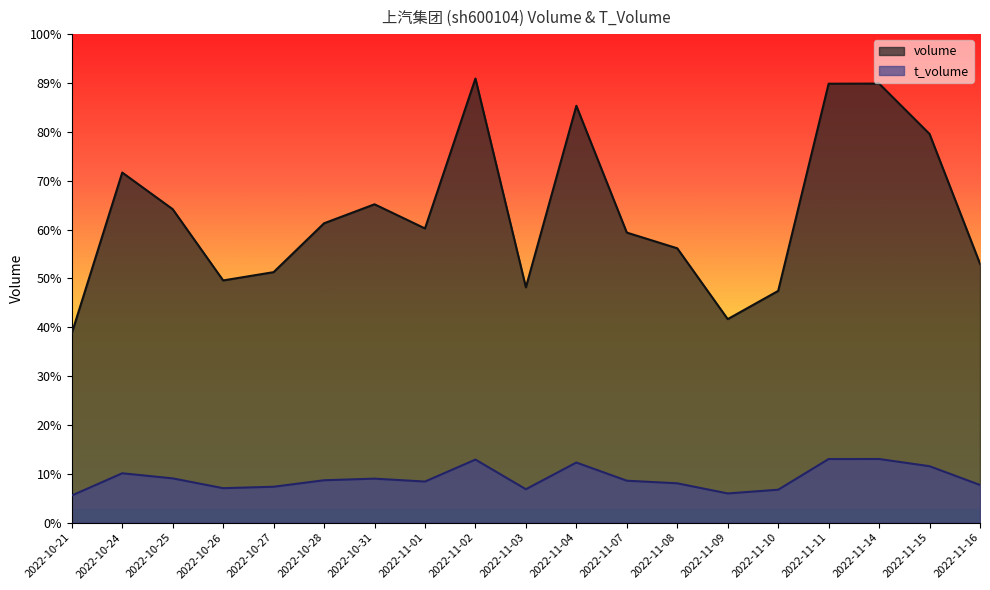

What are all the series names shown in the legend?

volume, t_volume